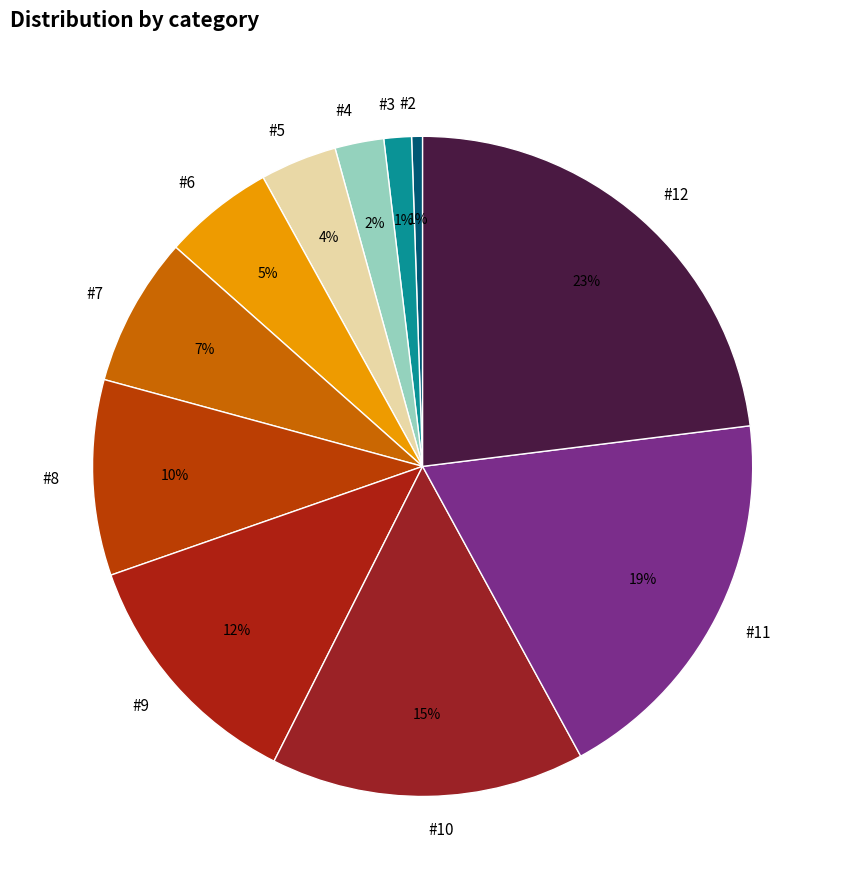

True or false: #9 accounts for 21% of the total.

False